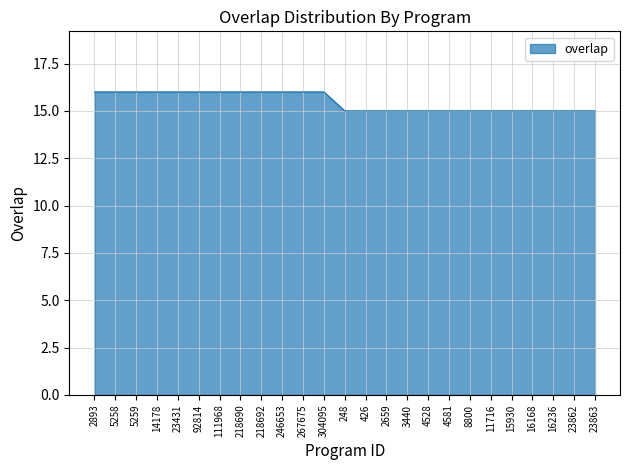

Between 218690 and 4528, which is larger?

218690